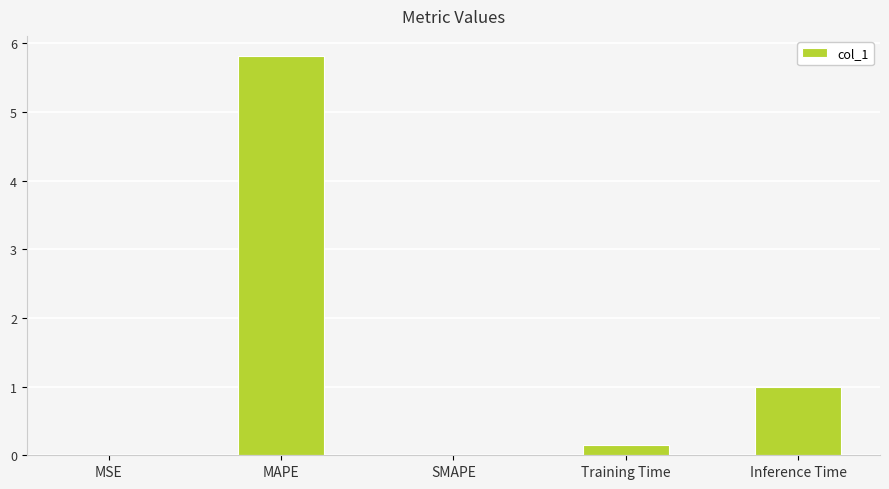

What is the sum of all values?

7.0